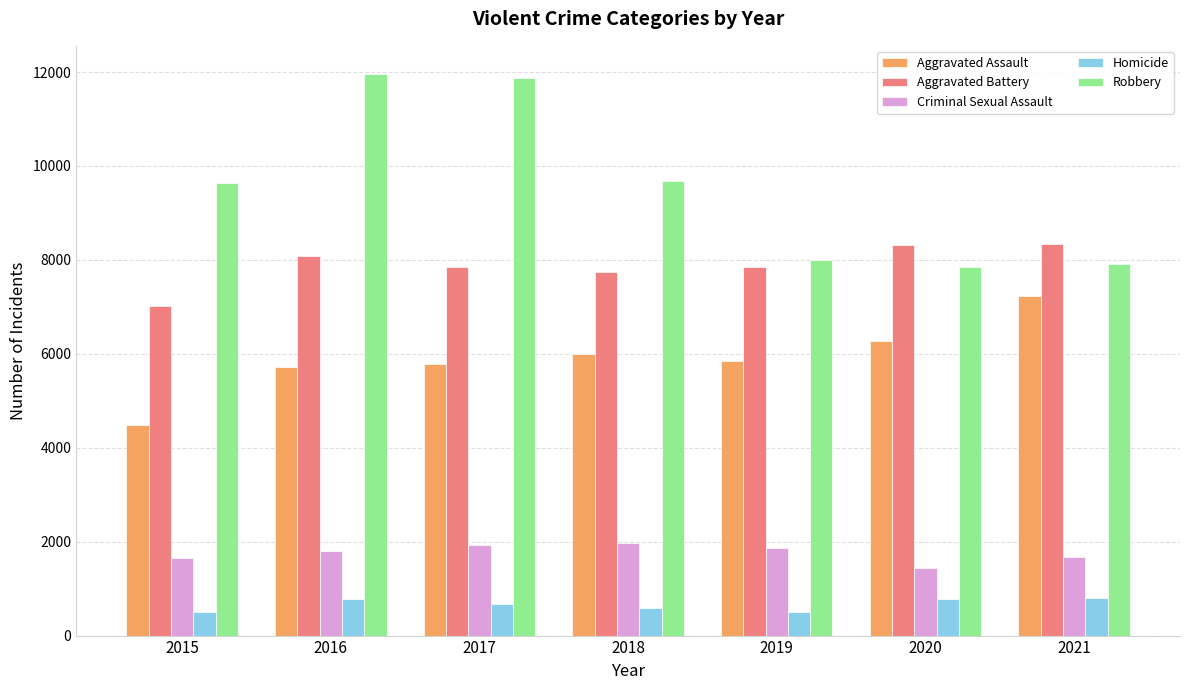

How many bars are there in total?

35